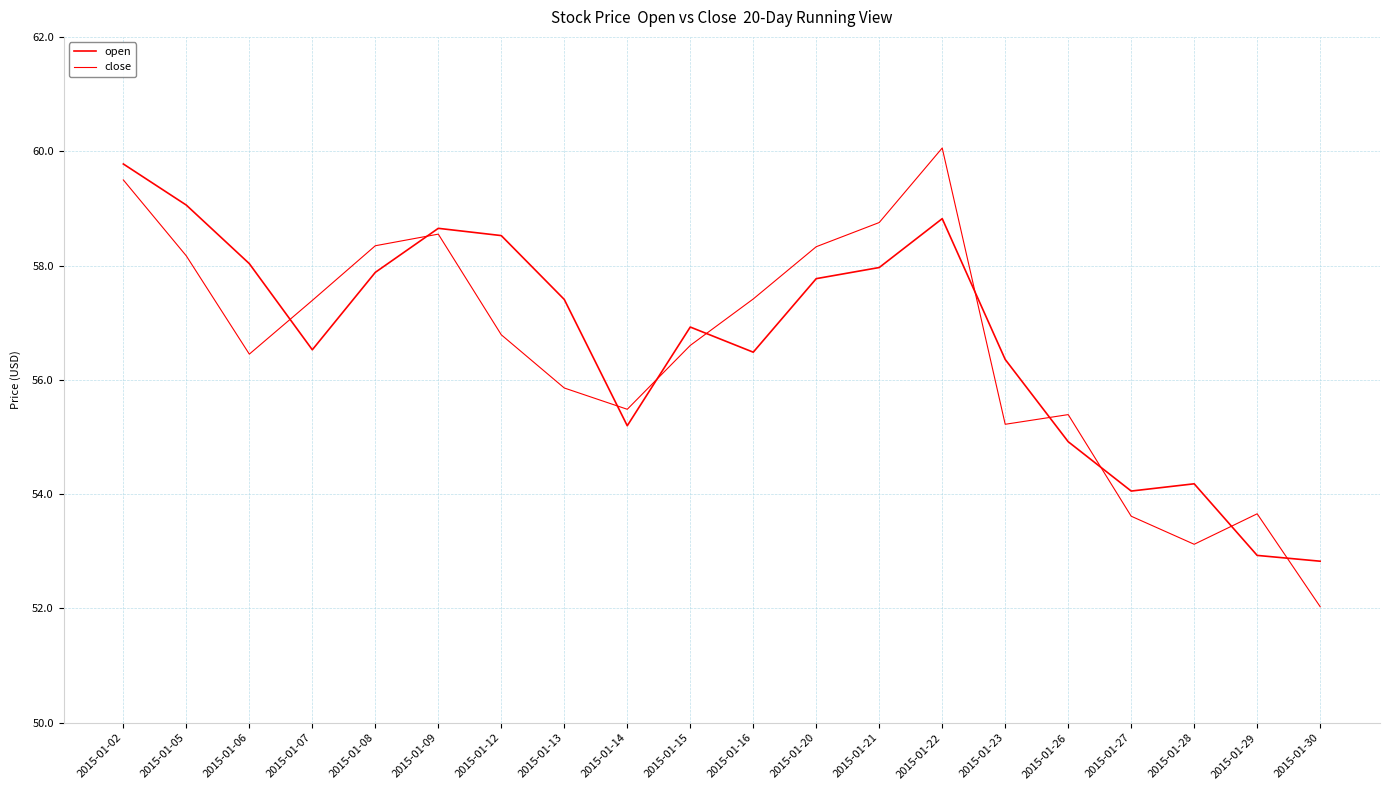

Which series has the largest total across all categories?

open